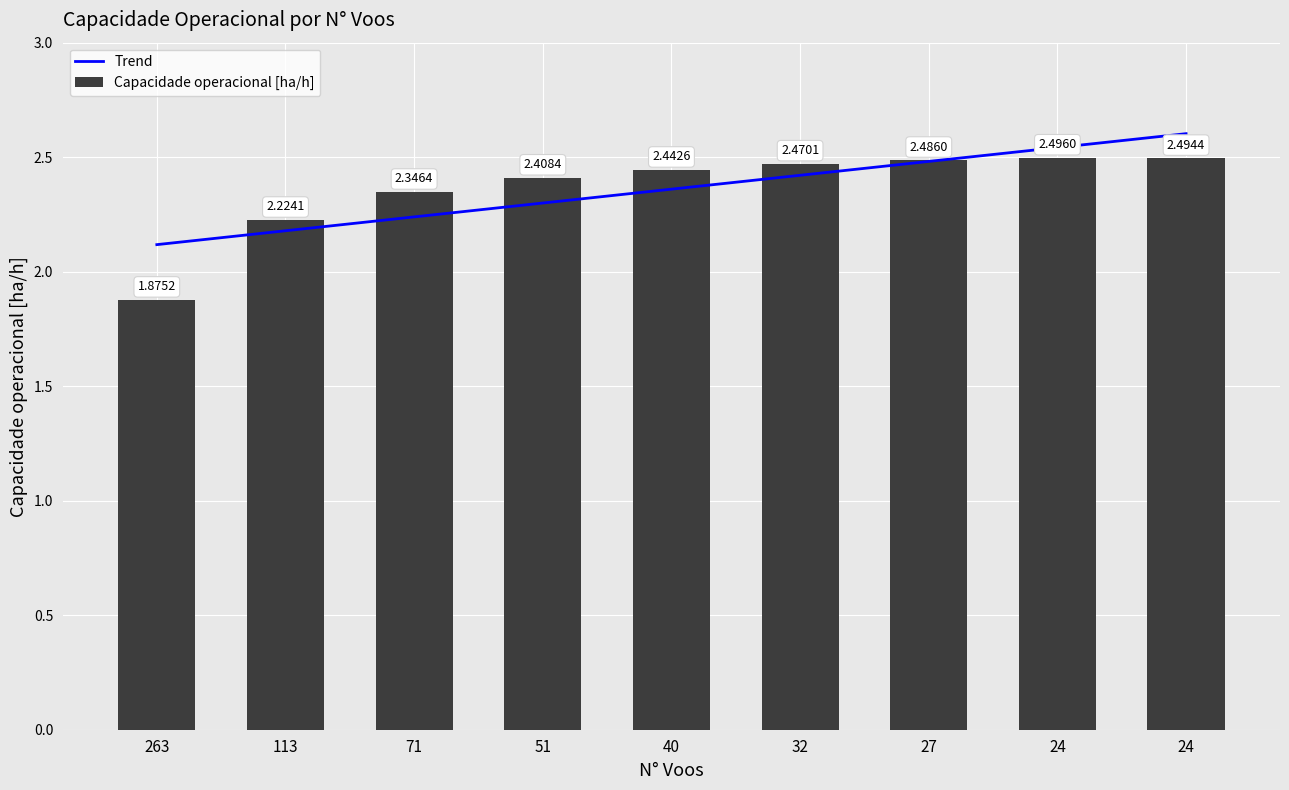

Reading left to right, what are all the values shown in this chart?

263=1.9	113=2.2	71=2.3	51=2.4	40=2.4	32=2.5	27=2.5	24=2.5	24=2.5